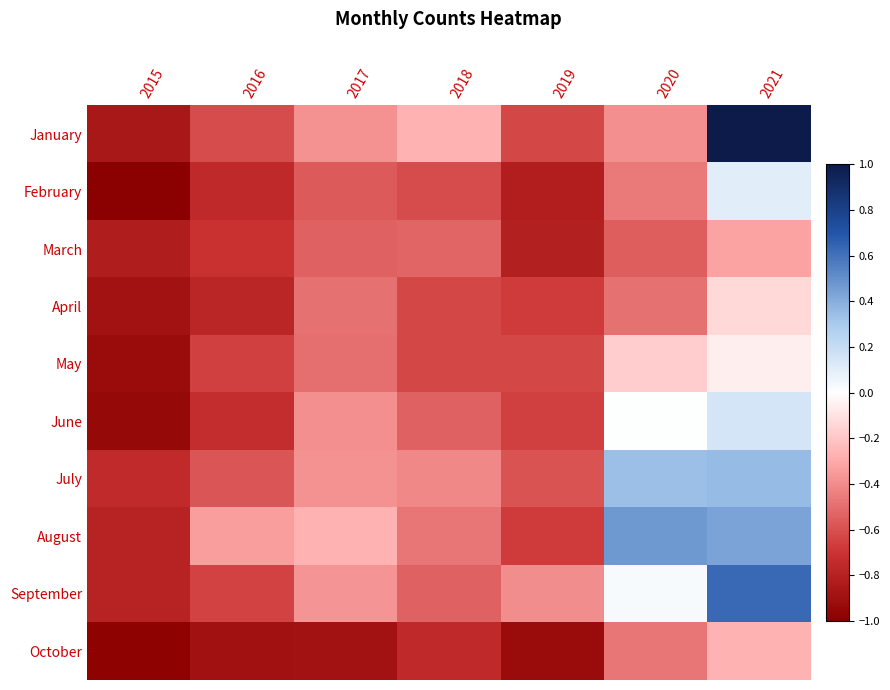

At which category is the sum across all series the highest?

2021